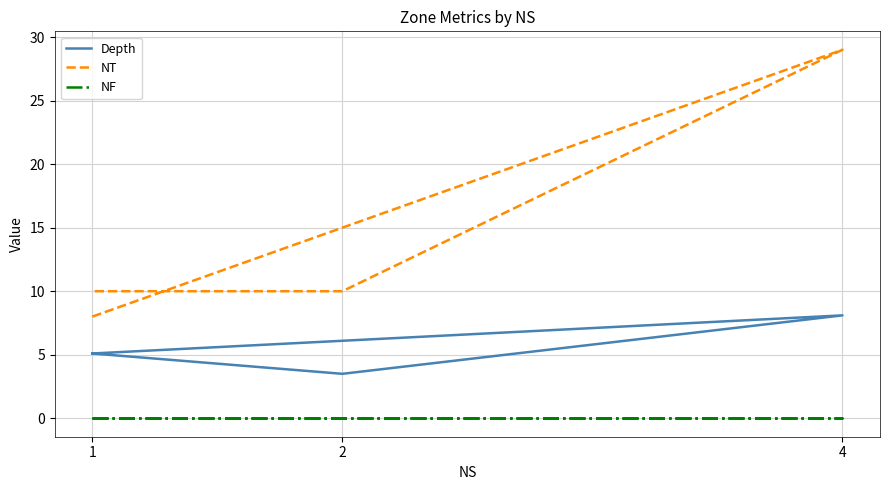

Which series has the largest range (max minus min)?

NT